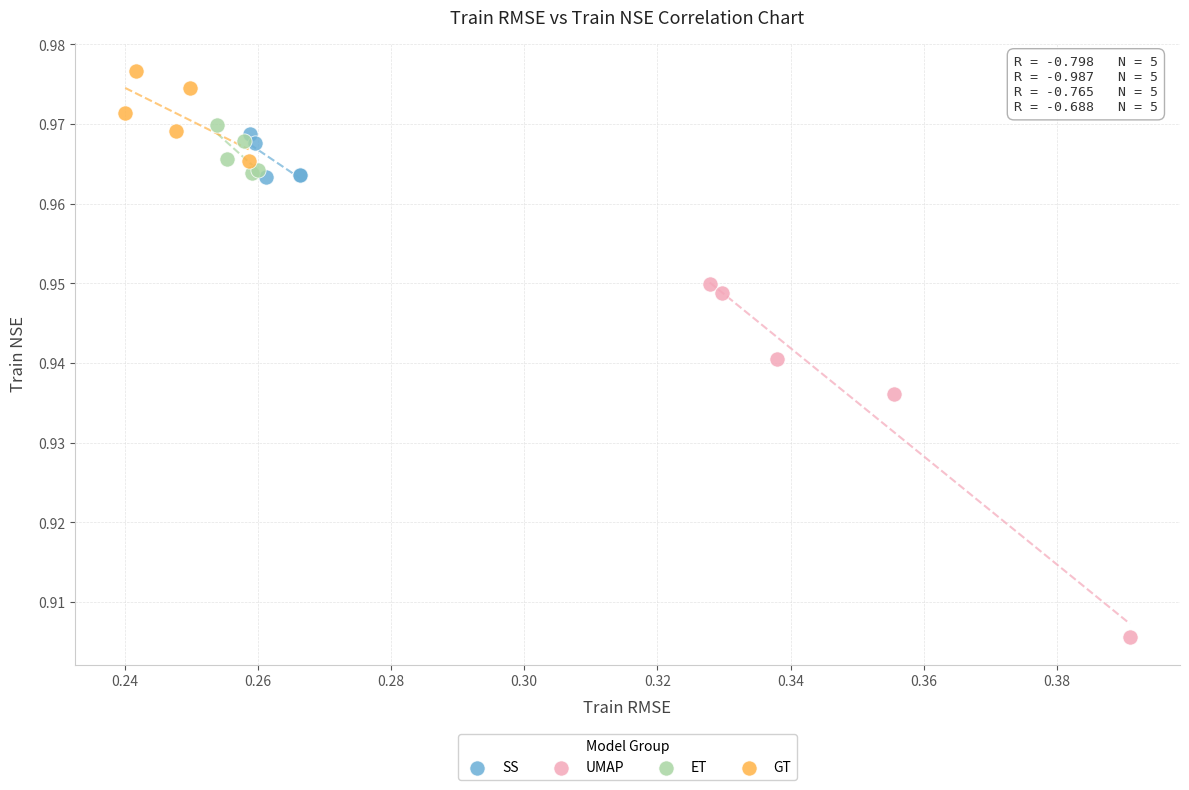

Which series has the widest spread of Y values?

UMAP